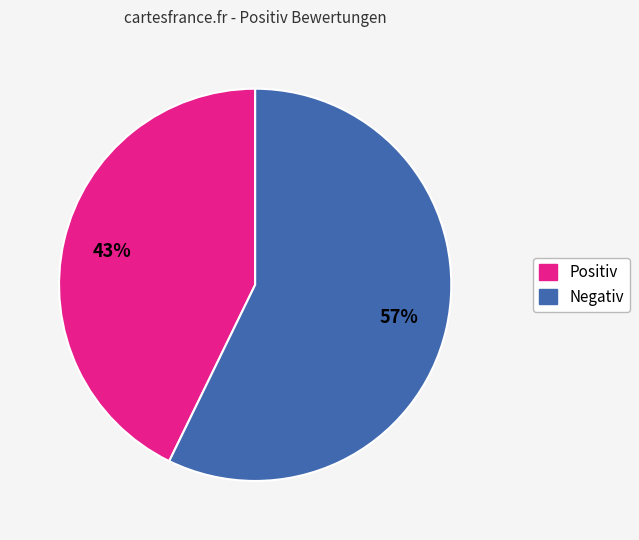

To the nearest percent, what is the average slice percentage?

50%